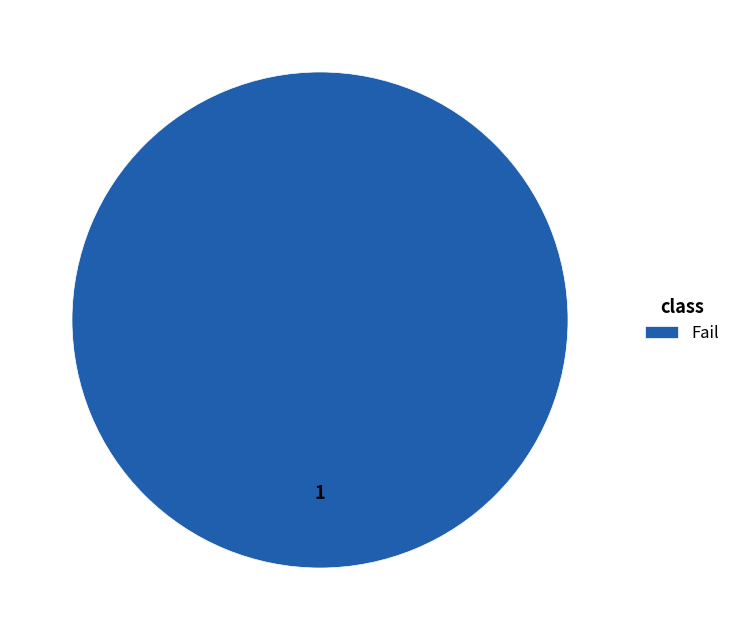

Which category accounts for the majority?

Fail